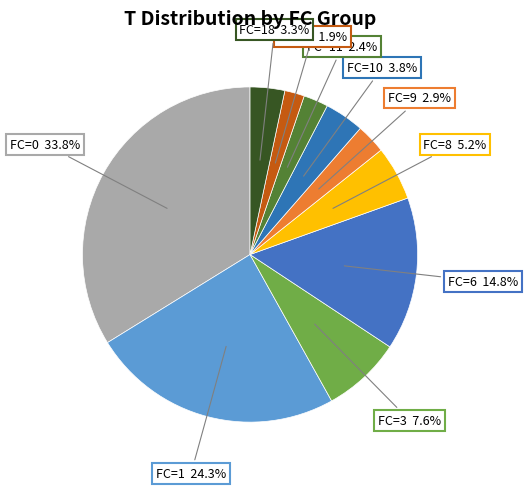

What is the ratio of the value at FC=10 3.8% to the value at FC=9 2.9%?

1.3